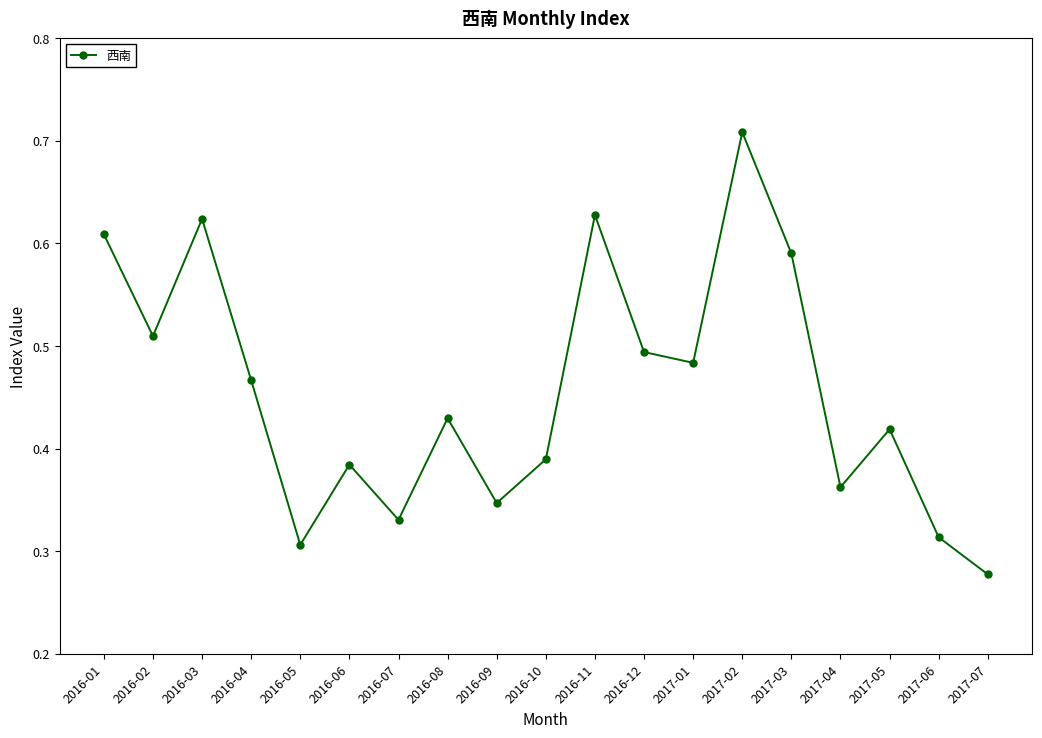

Which label corresponds to the smallest value in the chart?

2017-07